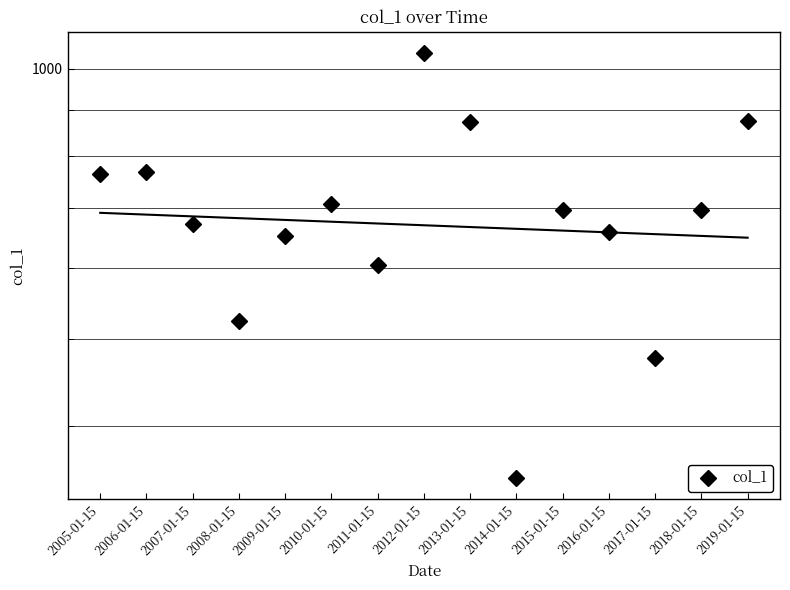

The value at 2008-01-15 is 523.4. True or false?

True